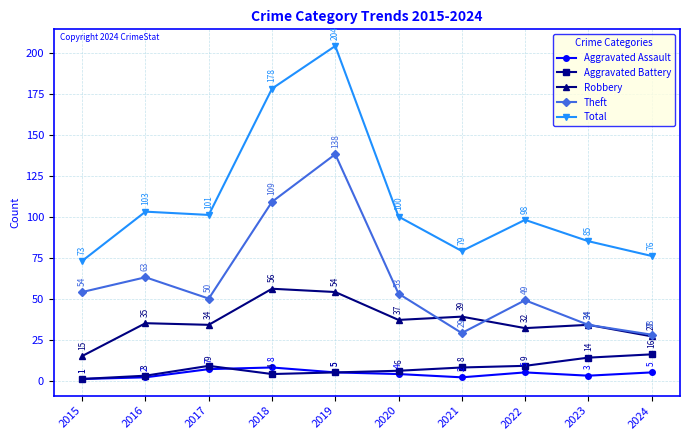

What is the value of the Theft point at the 5th from the left?

138